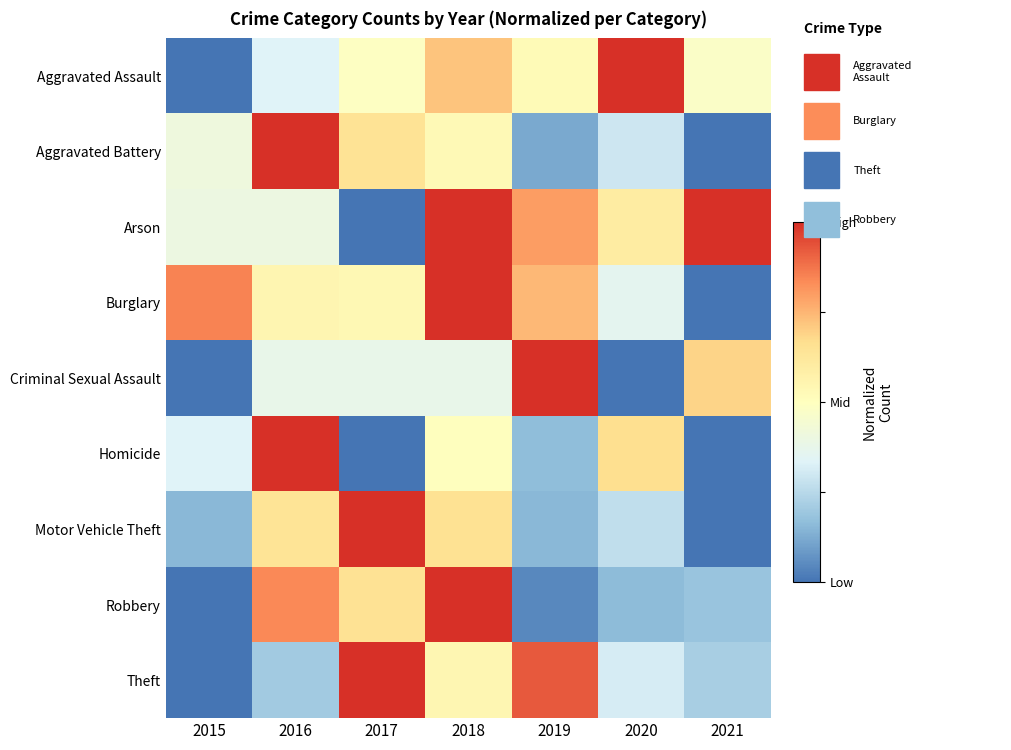

What is the greatest value displayed?

1.0